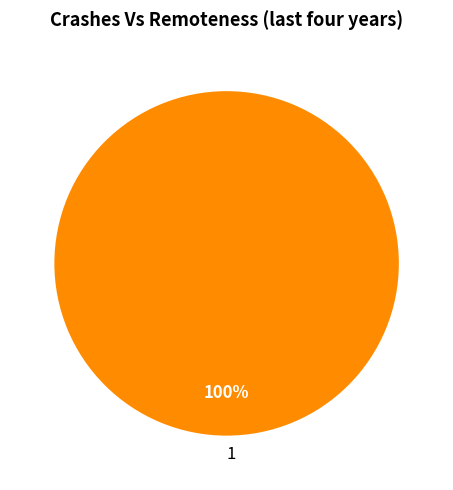

To the nearest percent, what portion does 1 represent?

100%